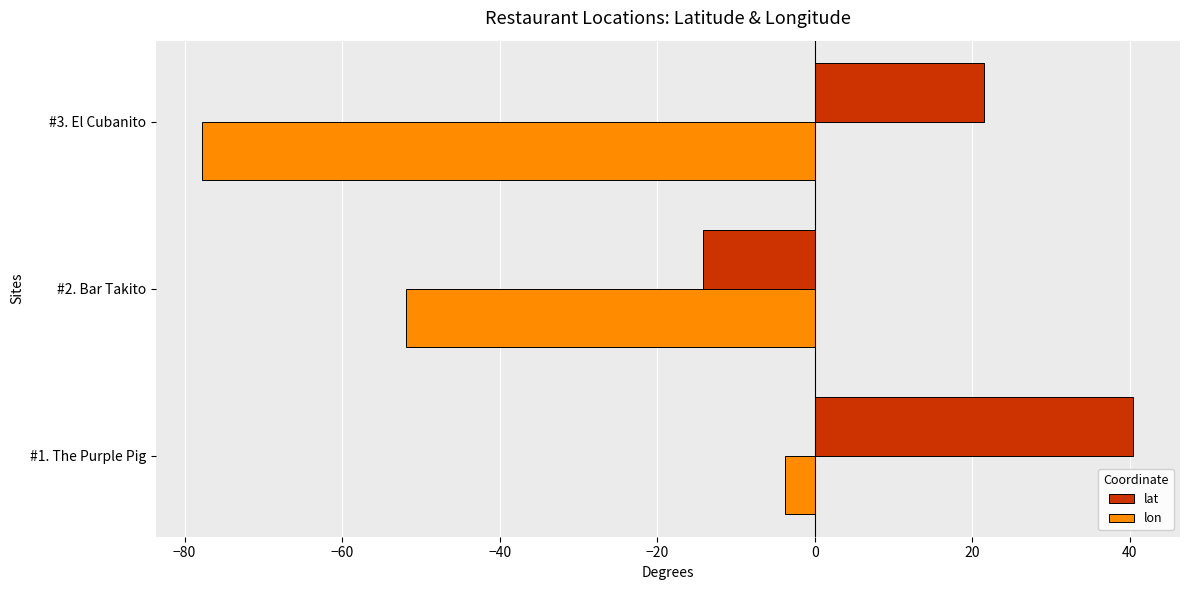

What is the difference between the maximum and minimum values in the lat series?

54.7